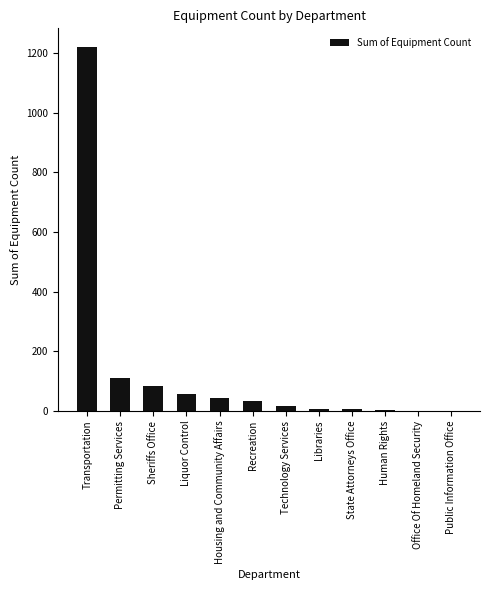

True or false: the data shows 2 at Human Rights.

True